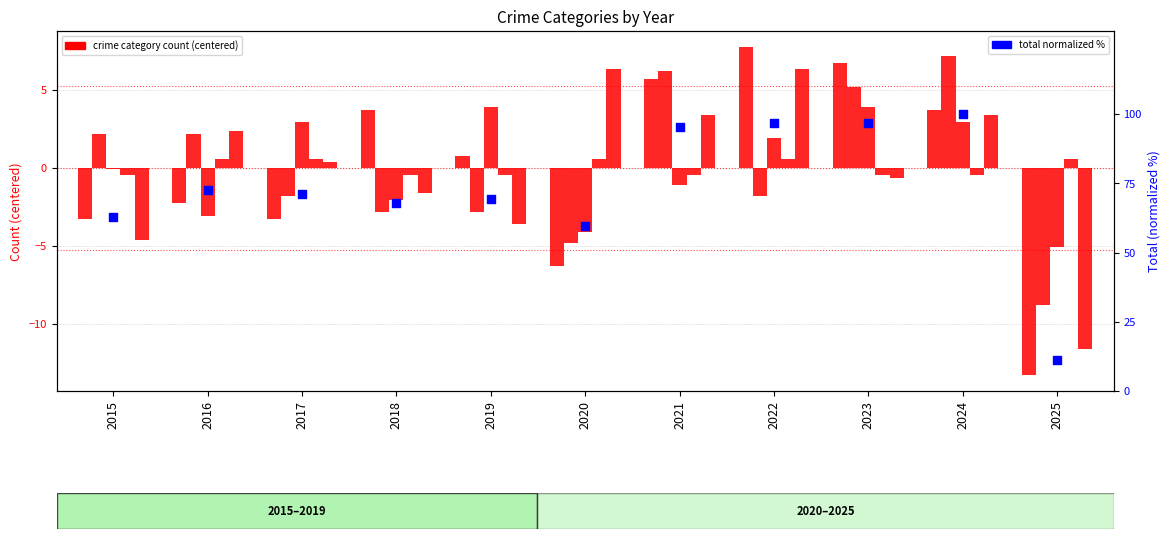

At how many categories does at least one series exceed 66?

8